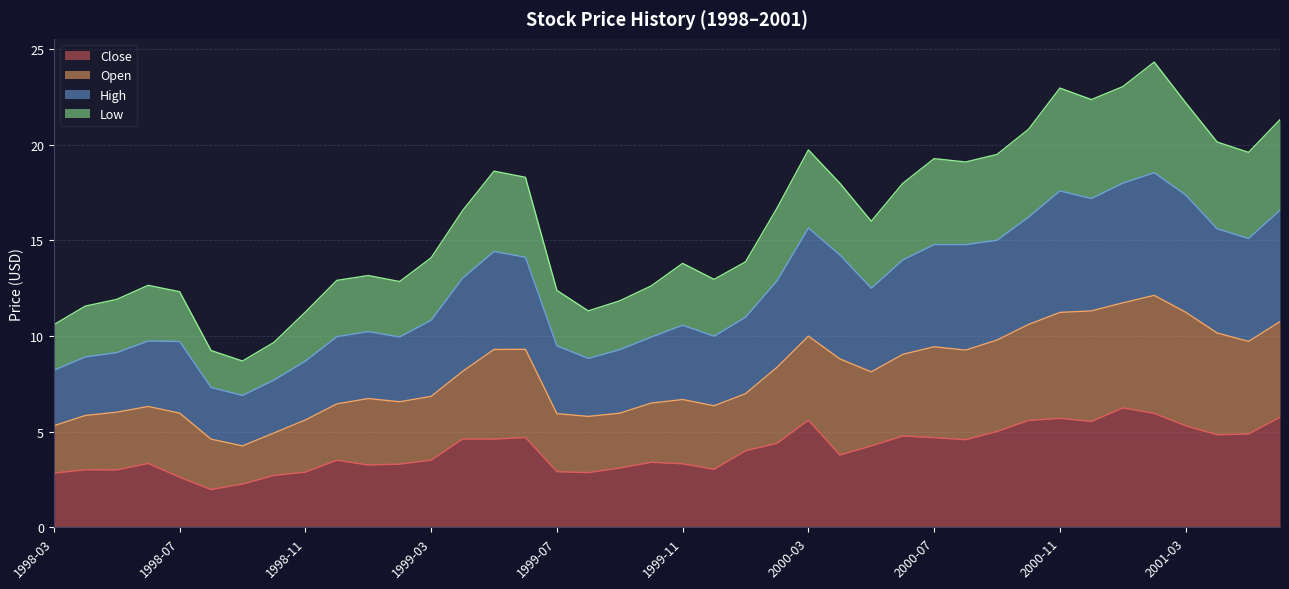

What is the highest value of the Close series?

6.2